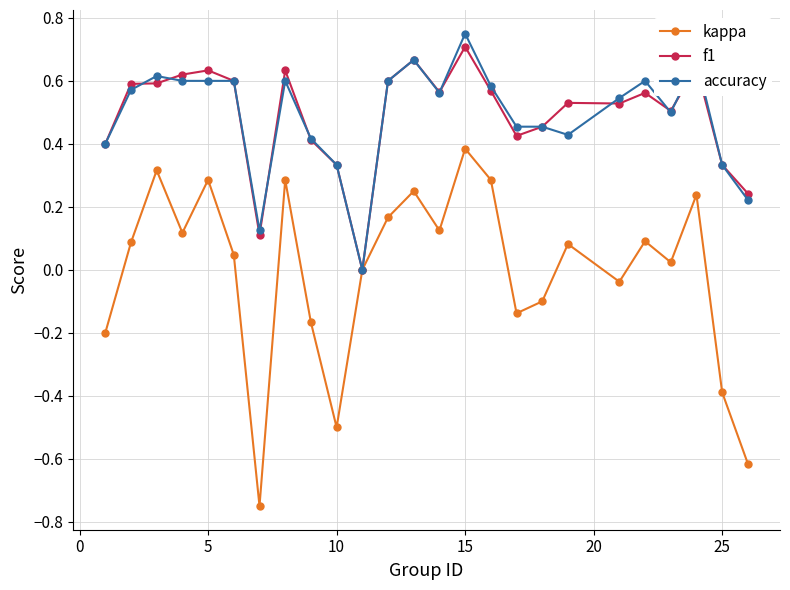

What is the value of the kappa point at the 25th from the left?

-0.6